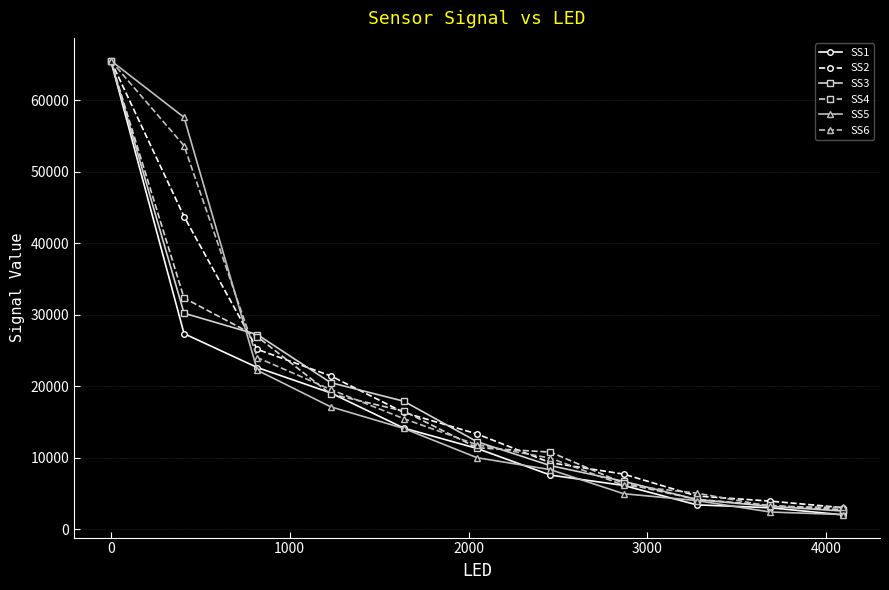

What is the smallest value displayed?

2006.0